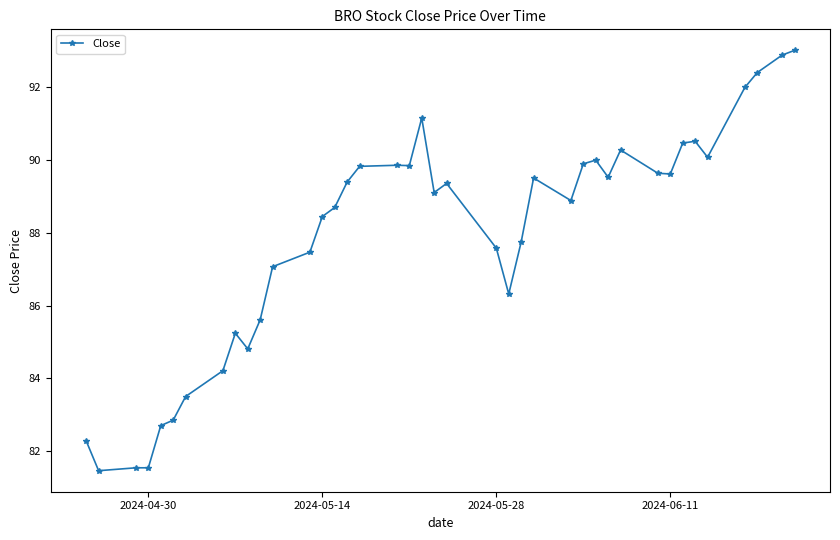

What is the value of the 4th point from the left?

81.5